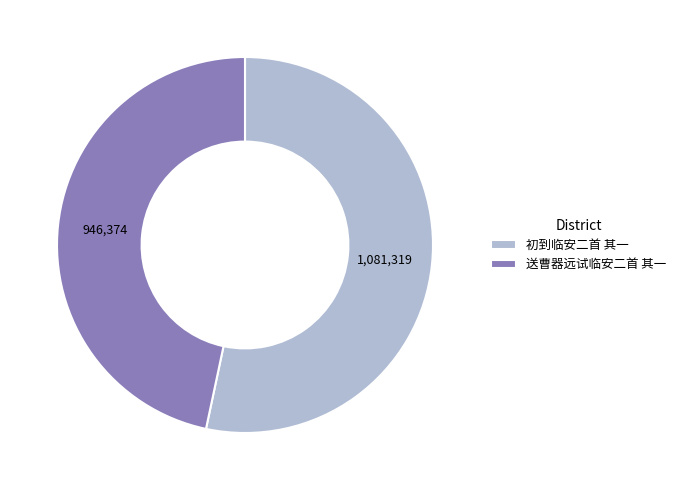

What is the ratio of the value at 初到临安二首 其一 to the value at 送曹器远试临安二首 其一?

1.1